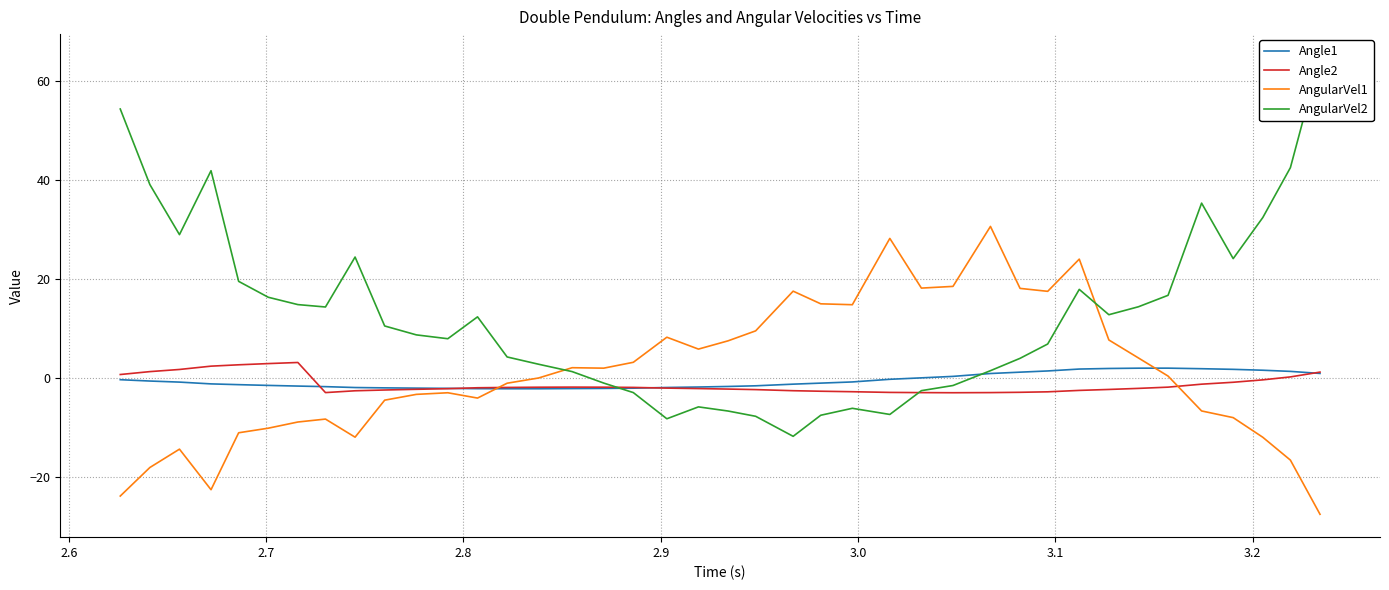

How many times do AngularVel1 and AngularVel2 cross each other?

2